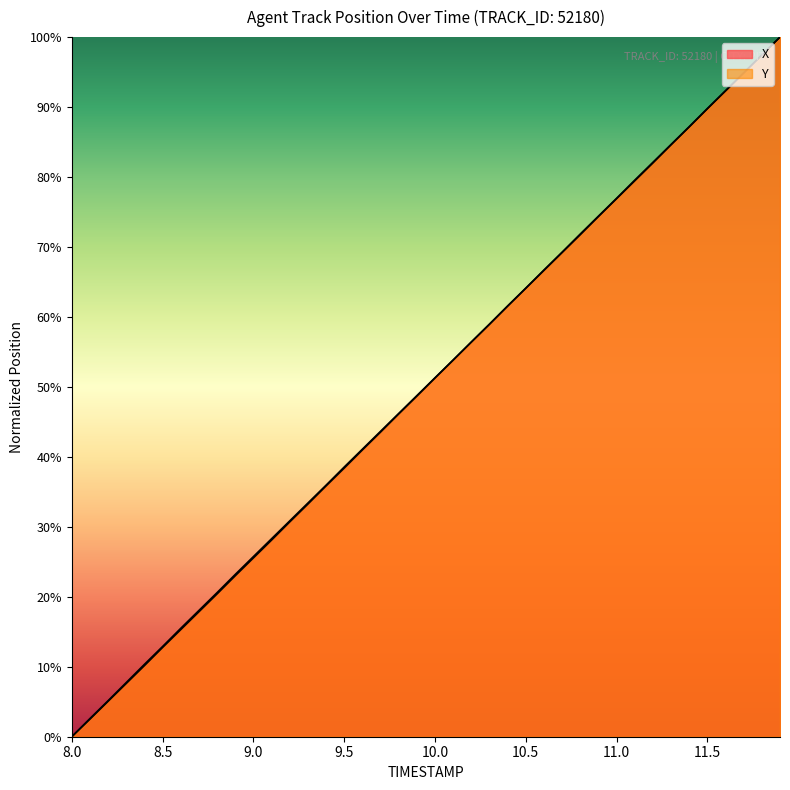

What is the sum of all Y values?

20.0